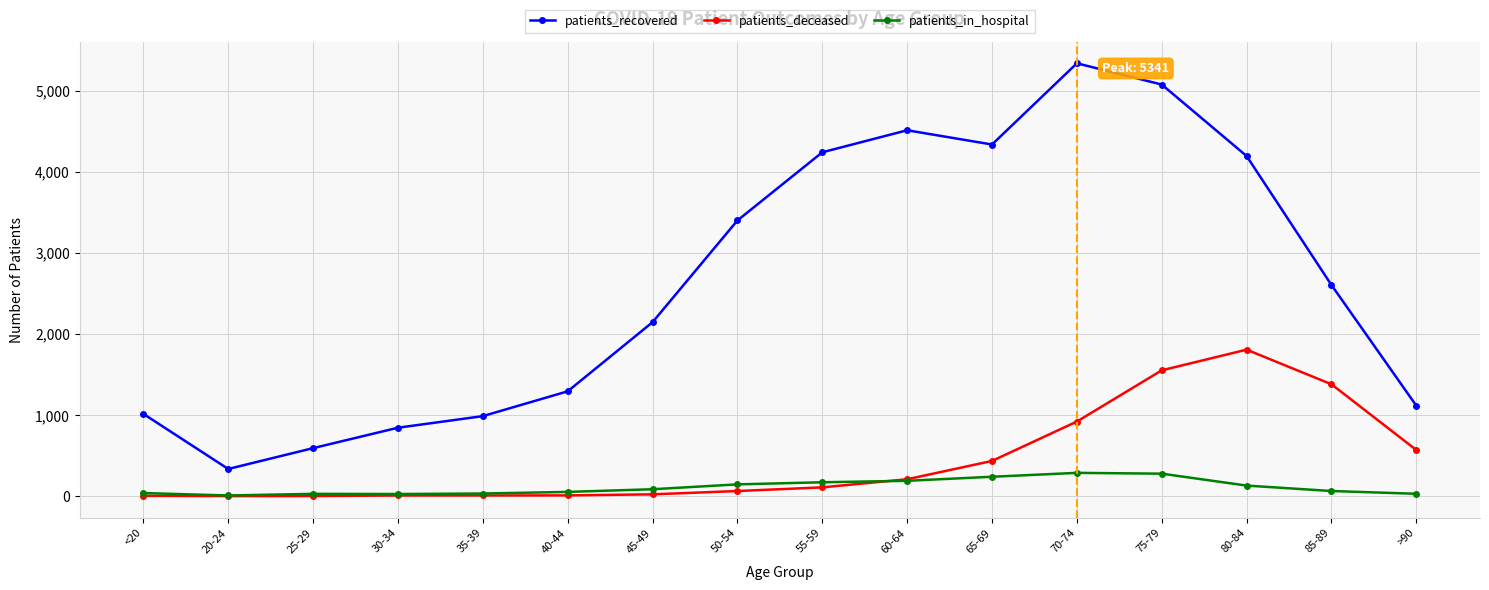

The value of patients_recovered at 40-44 is 2022. True or false?

False